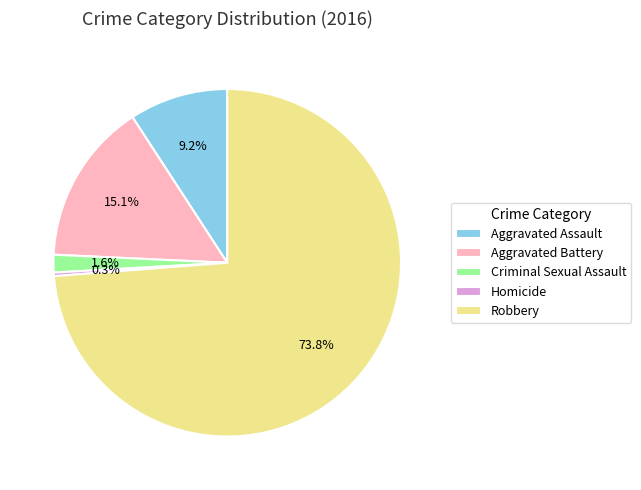

How much of the chart is everything except Homicide?

99.7%